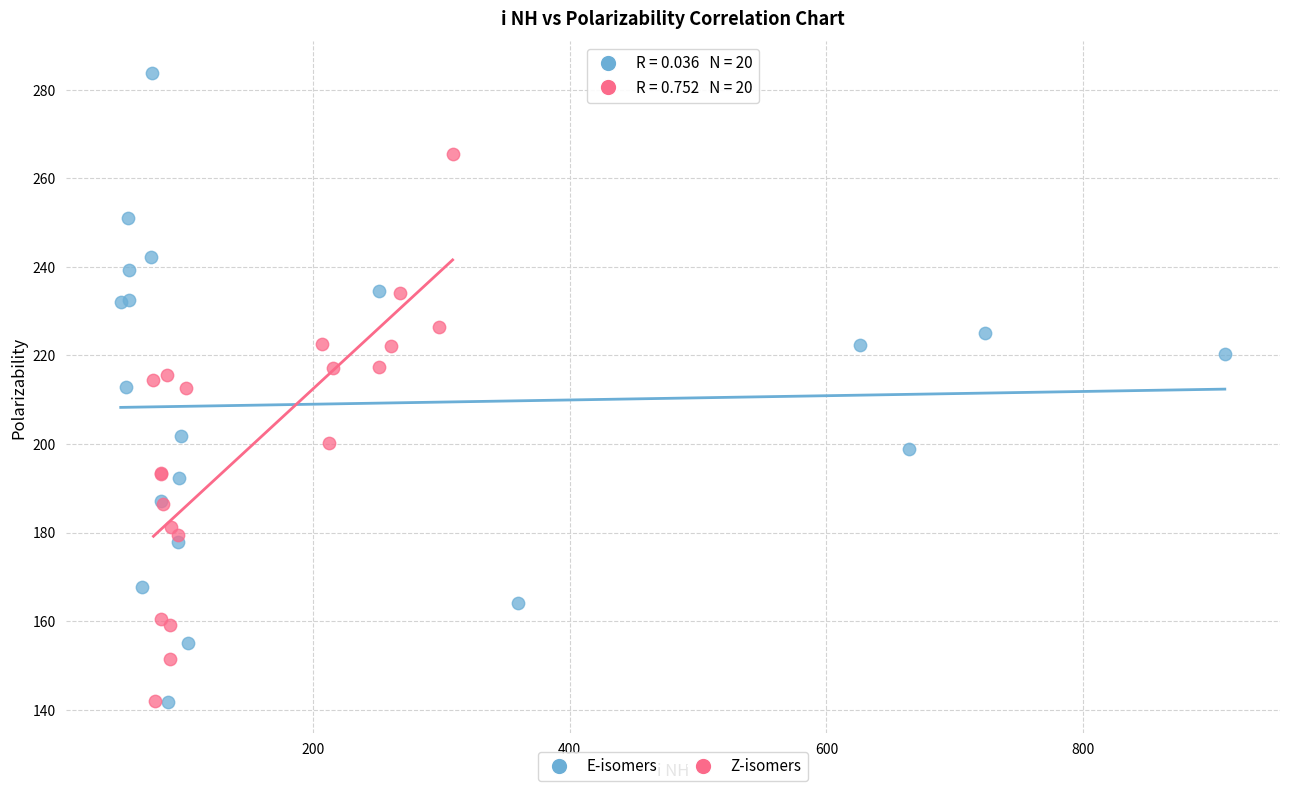

What are all the series names shown in the legend?

E-isomers, Z-isomers